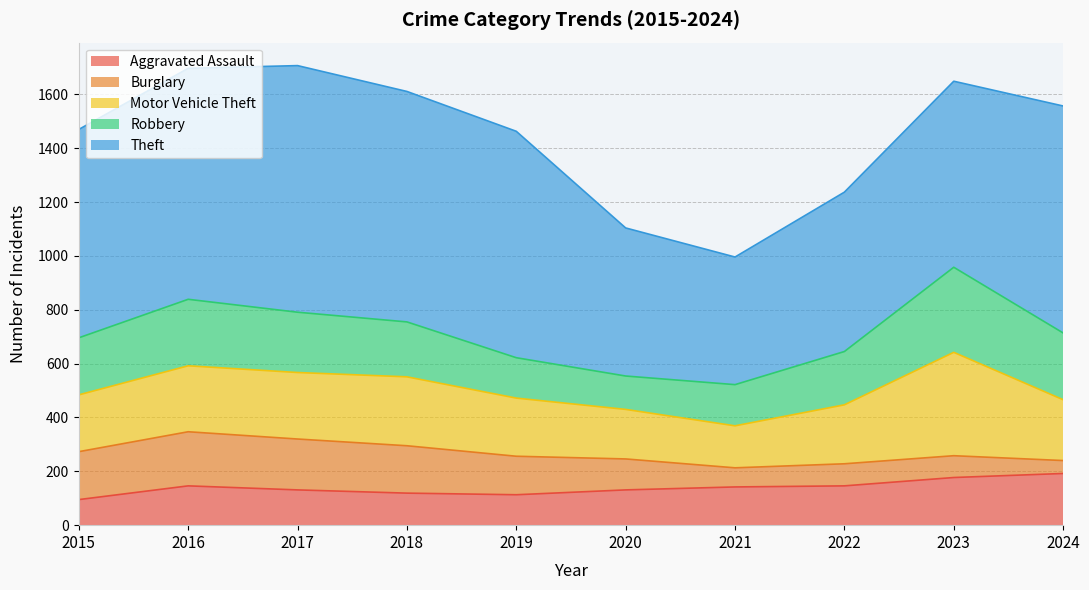

Reading left to right, extract all data points from this chart.

Aggravated Assault: 95	146	131	119	113	131	142	146	177	192
Burglary: 178	201	189	176	143	115	71	82	81	48
Motor Vehicle Theft: 211	245	247	256	216	184	156	219	384	226
Robbery: 212	247	224	204	150	124	153	198	316	248
Theft: 774	858	916	856	841	550	474	592	691	843